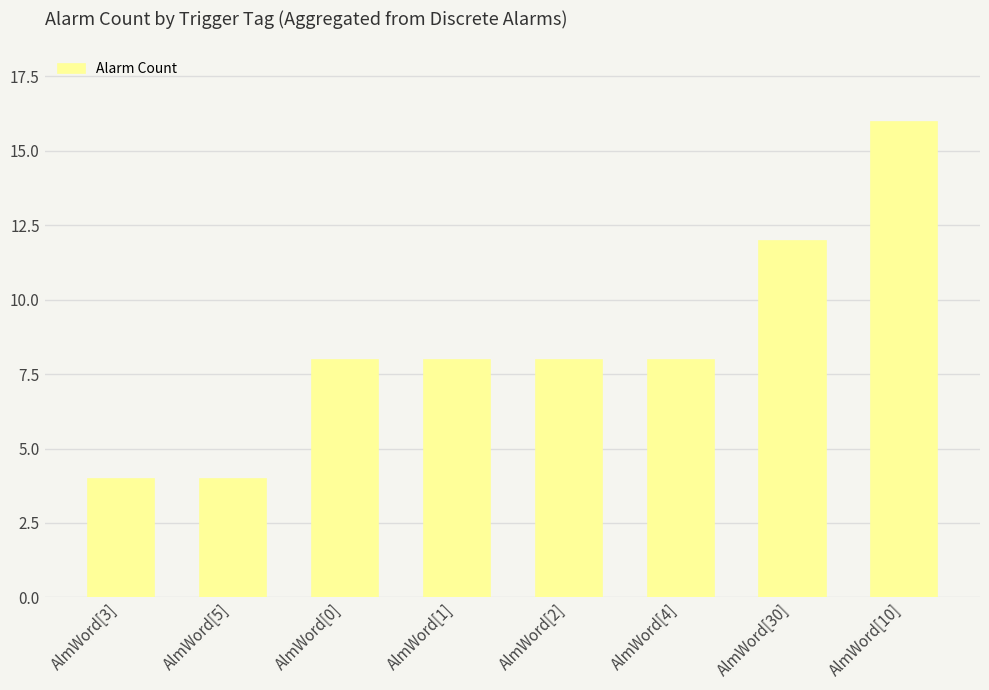

The value at AlmWord[3] is 7. True or false?

False